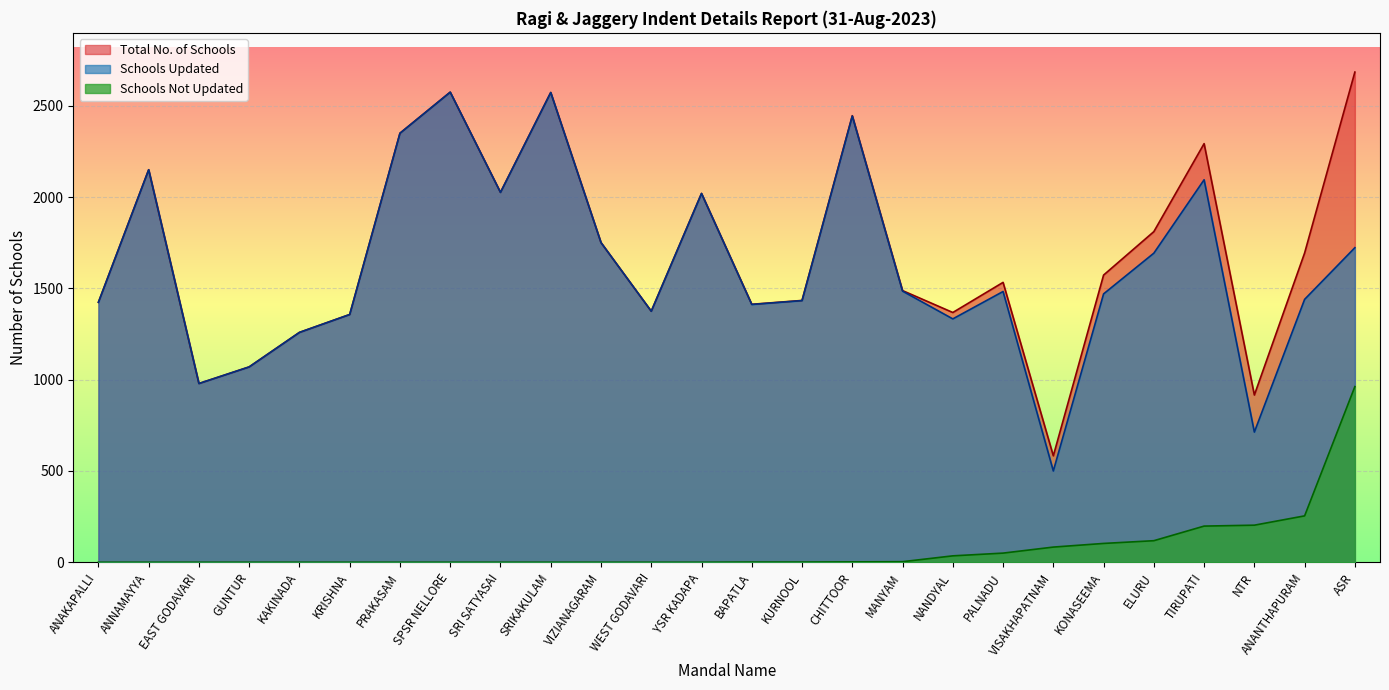

What is the label of the 5th point from the left?

KAKINADA